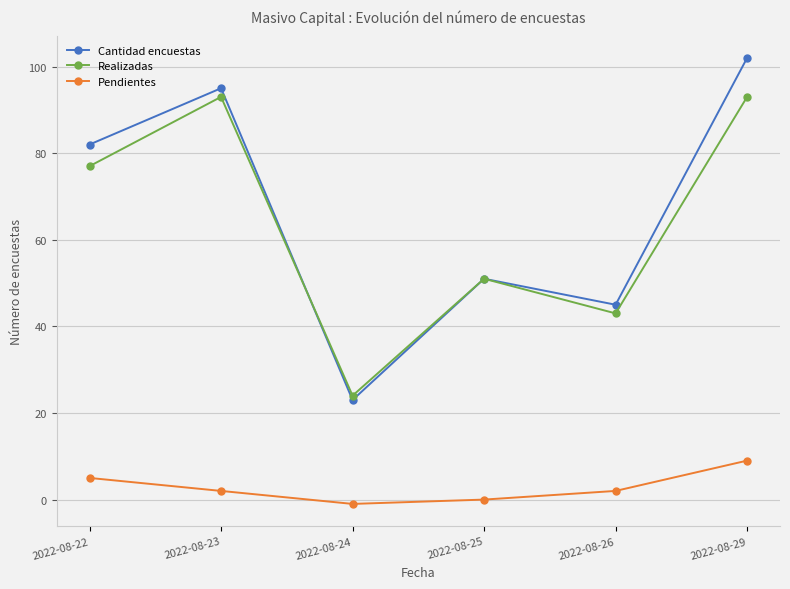

What is the difference between the second highest and second lowest values in the Cantidad encuestas series?

50